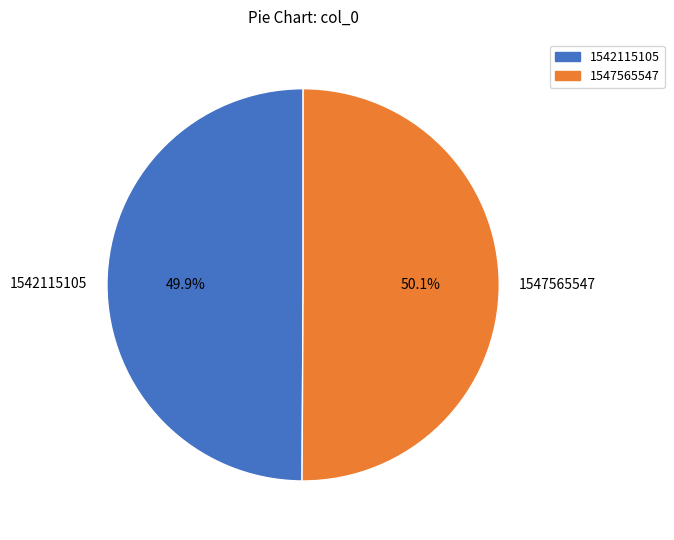

Count the number of slices in the pie.

2